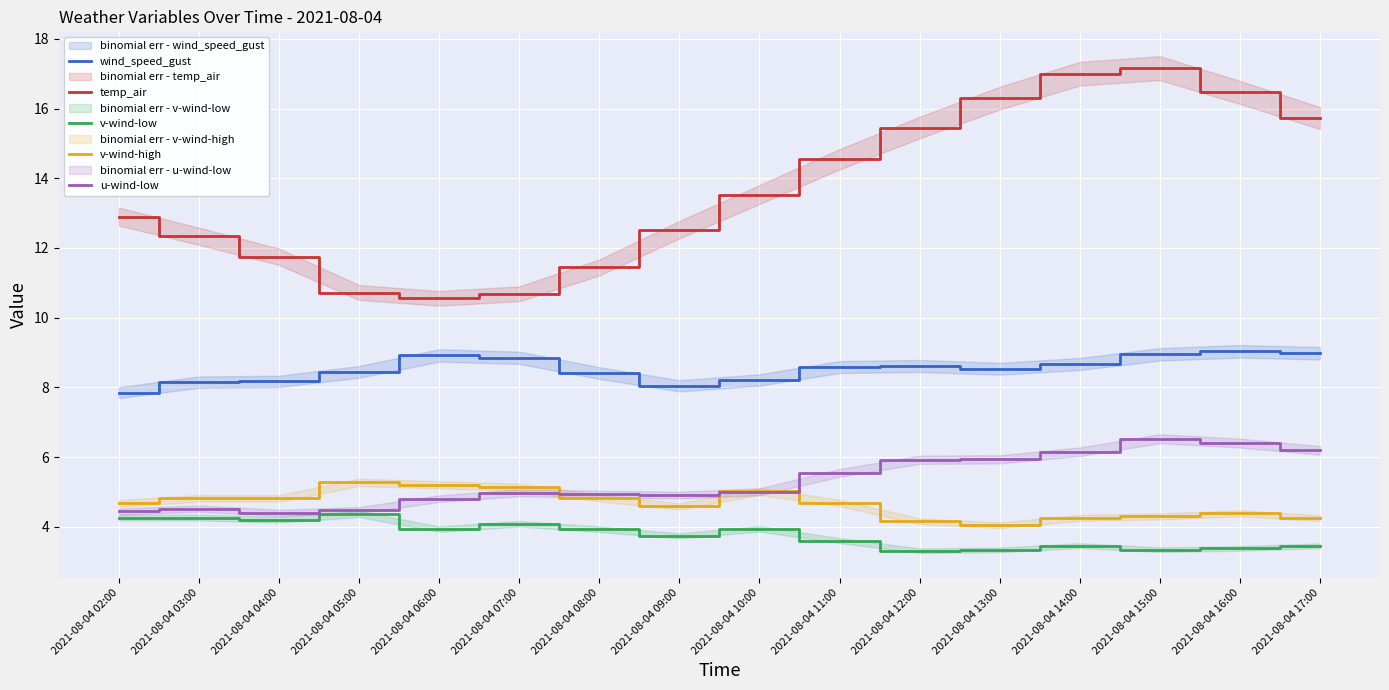

True or false: u-wind-low and v-wind-high cross at least once.

True